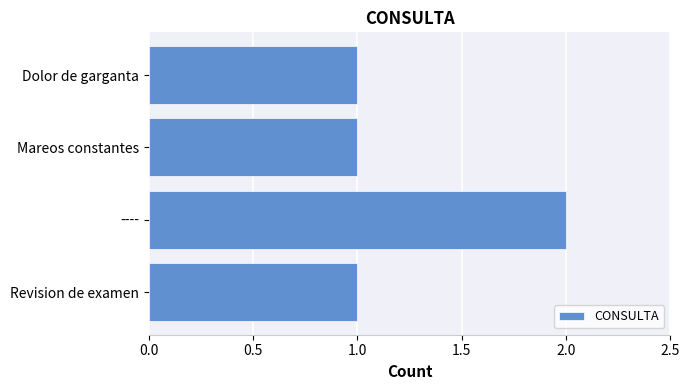

True or false: the data shows 3 at ----.

False